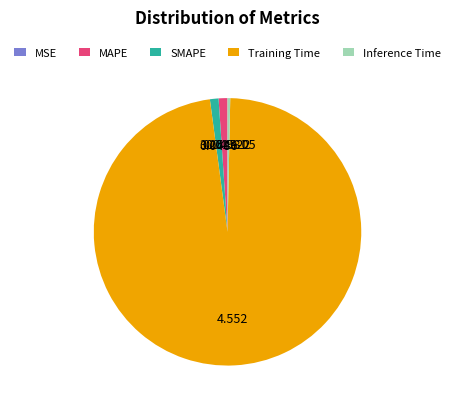

Does Training Time account for over 50% of the chart?

Yes